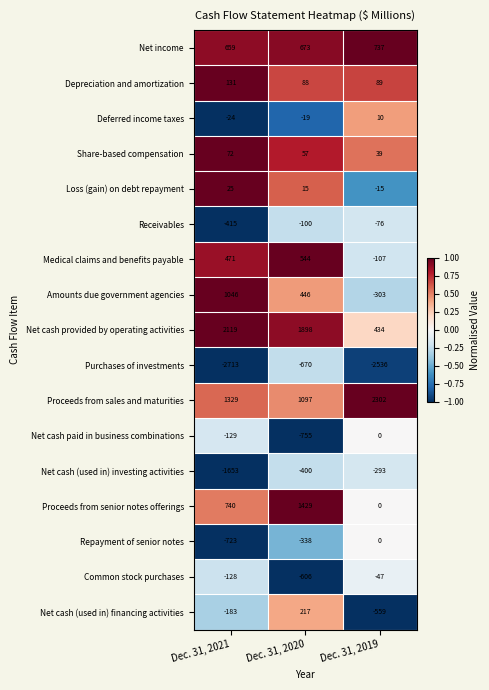

What is the average value of the Net cash (used in) investing activities series?

-782